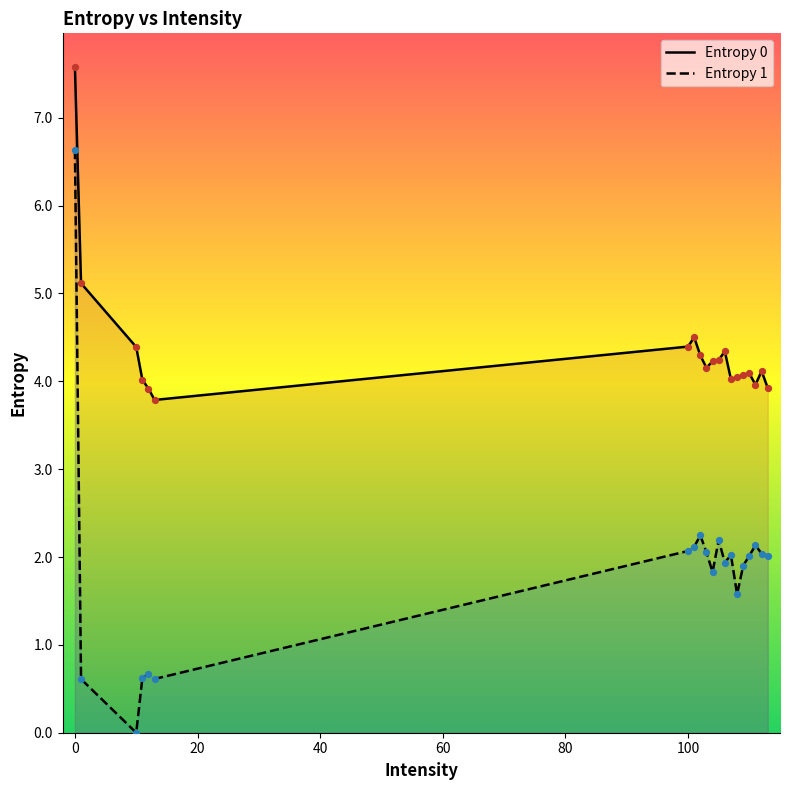

Which series has the largest total across all categories?

Entropy 0